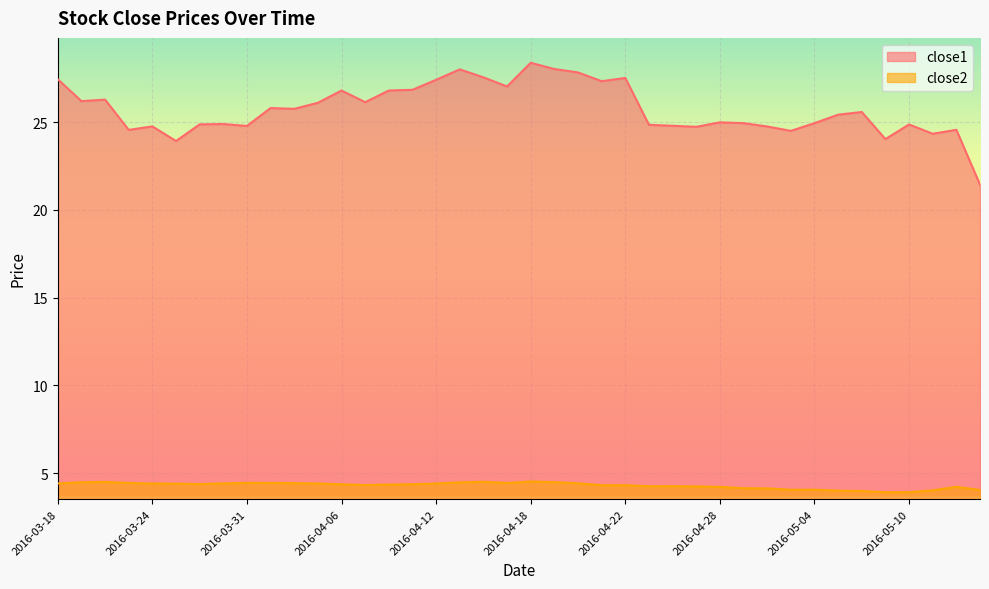

Where is the first local minimum for close1?

2016-03-21